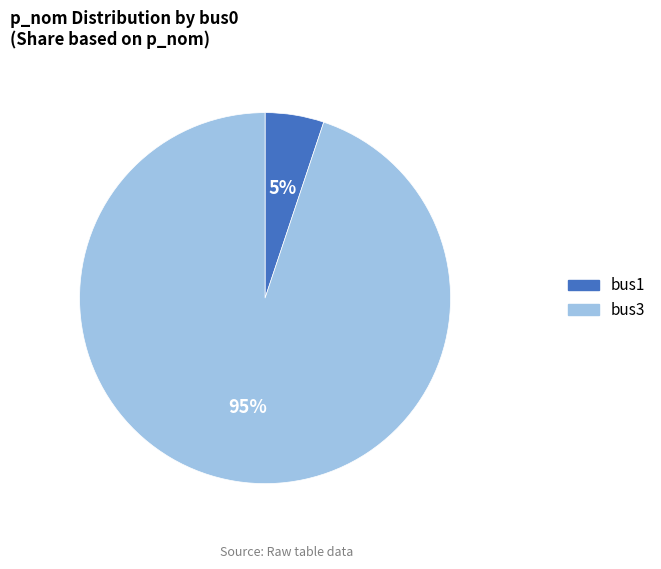

To the nearest percent, what is the difference between the bus3 and bus1 slice percentages?

90%